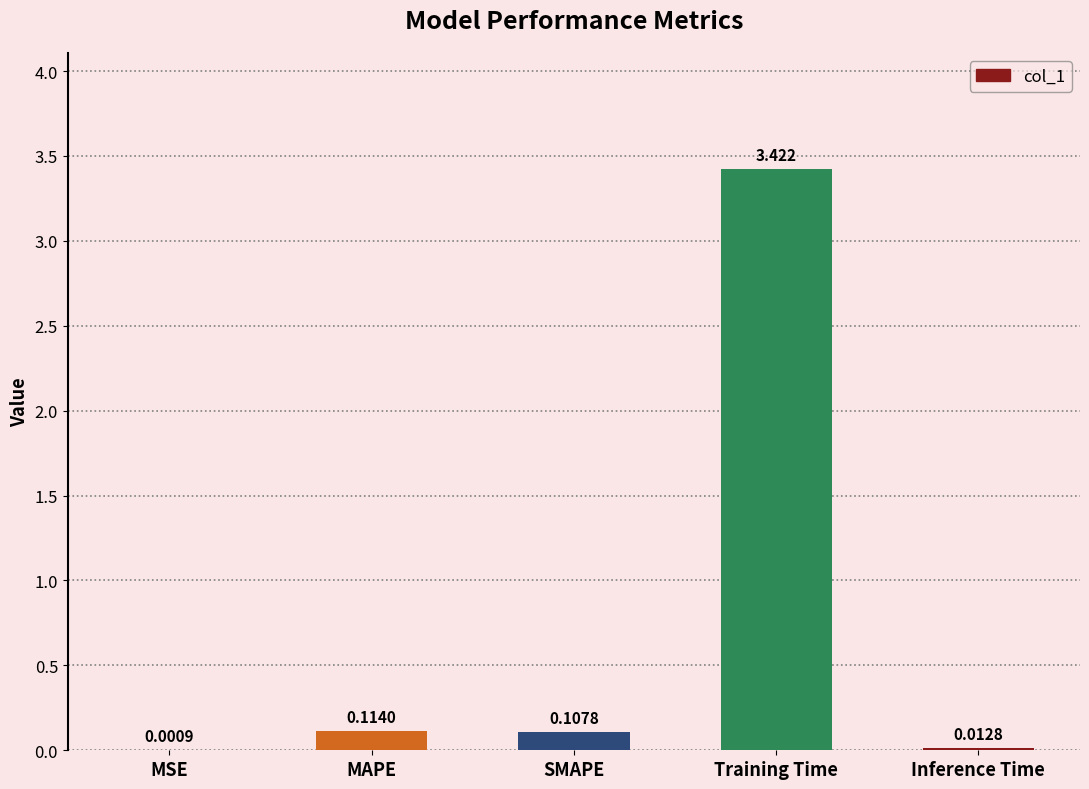

Between Training Time and Inference Time, which is larger?

Training Time